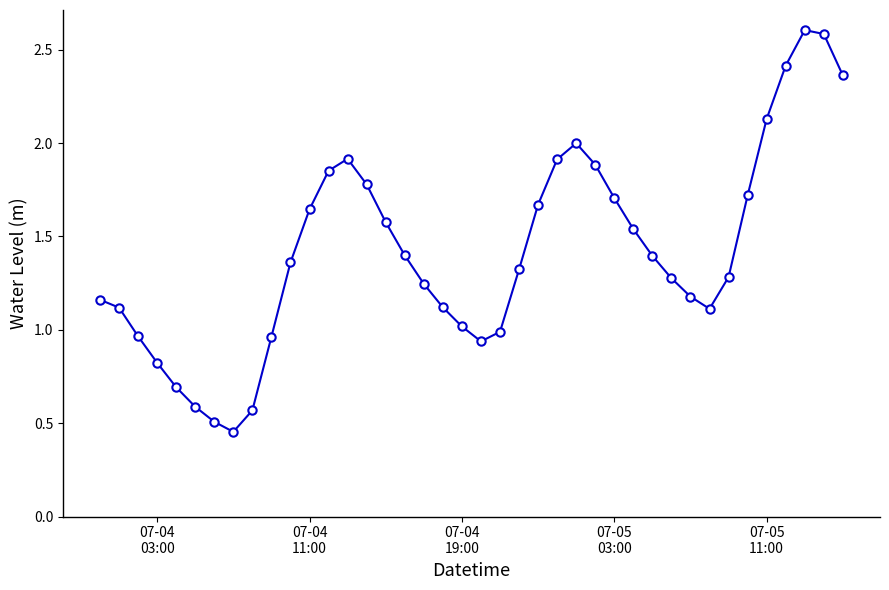

What is the greatest value displayed?

2.6